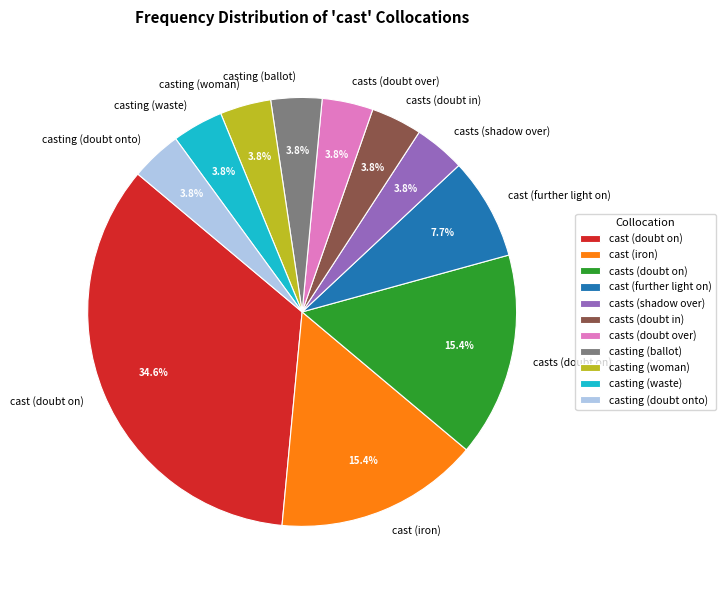

To the nearest percent, what is the difference between the casts (doubt on) and casting (waste) slice percentages?

12%